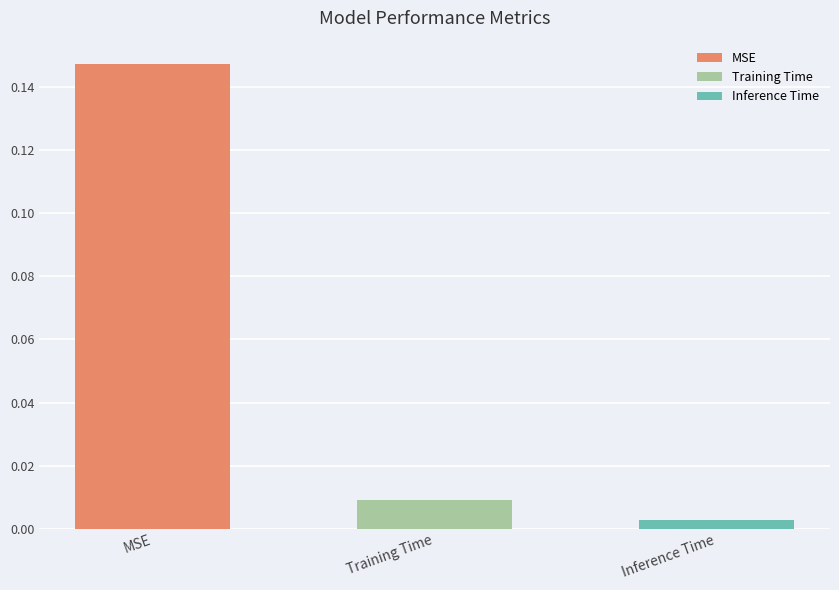

The value at MSE is 0.3. True or false?

False